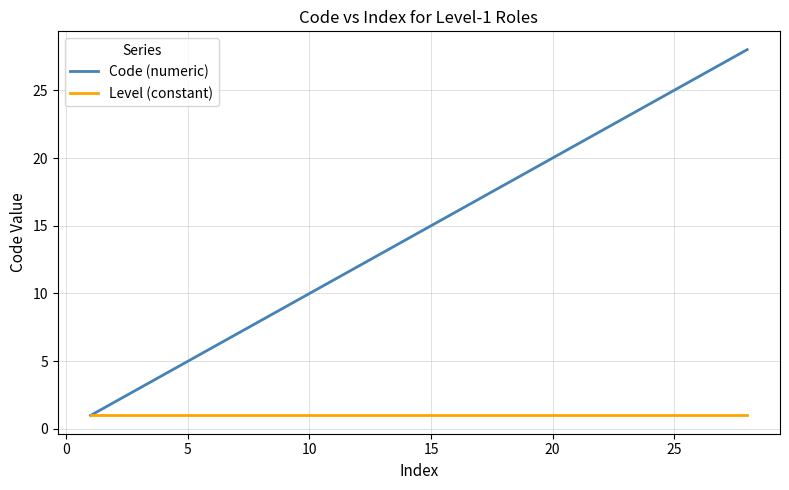

What is the sum of all Code (numeric) values?

406